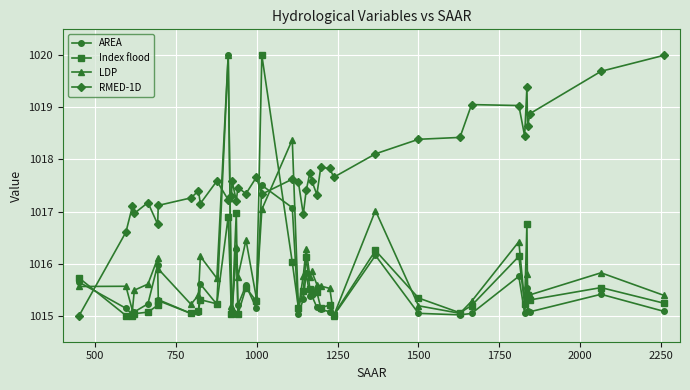

What is the value of the LDP point at the 7th from the left?

1015.9